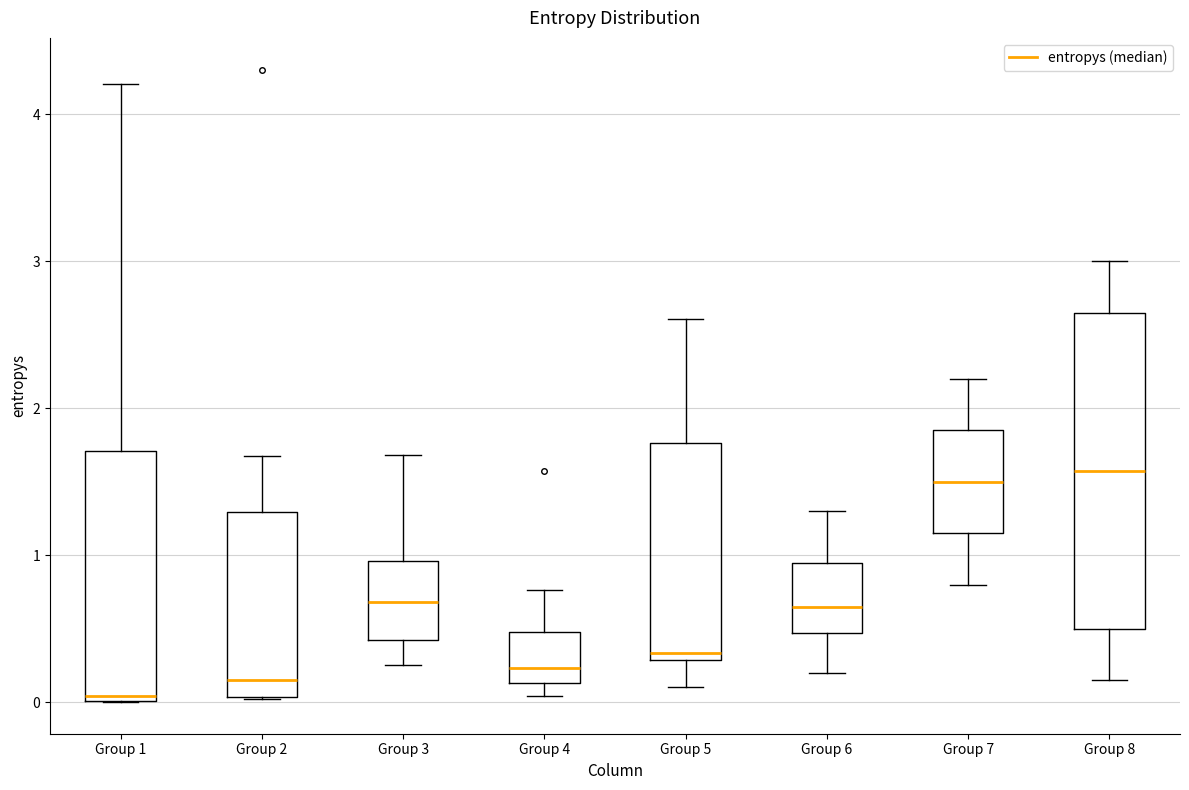

Where does the median line of the box for Group 4 sit on the y-axis? The values are not printed on the chart, so give them approximately, as read against the axis.

0.2